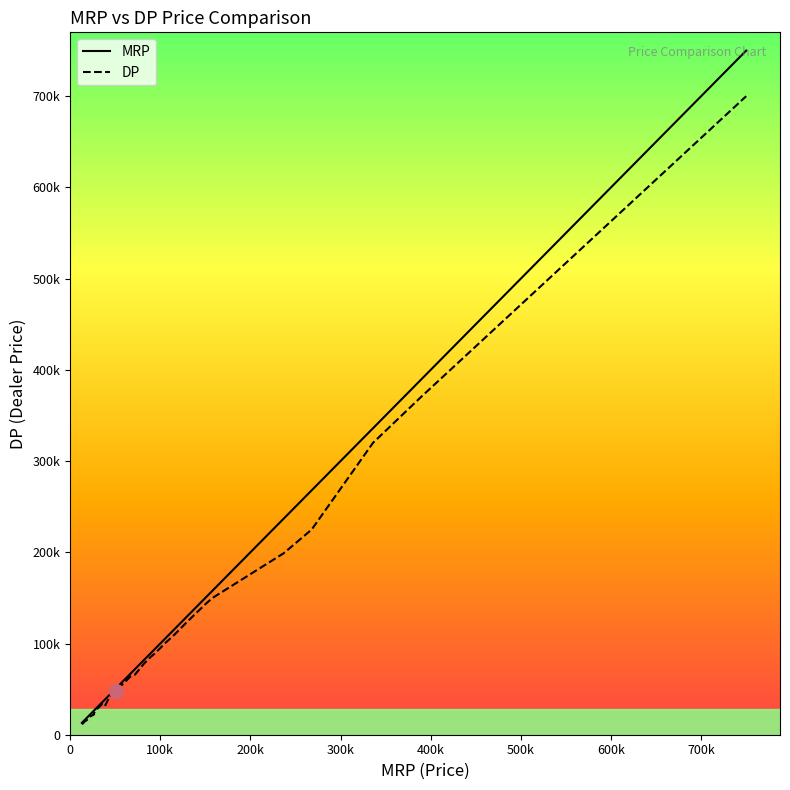

Which category has the highest value in the DP series?

39